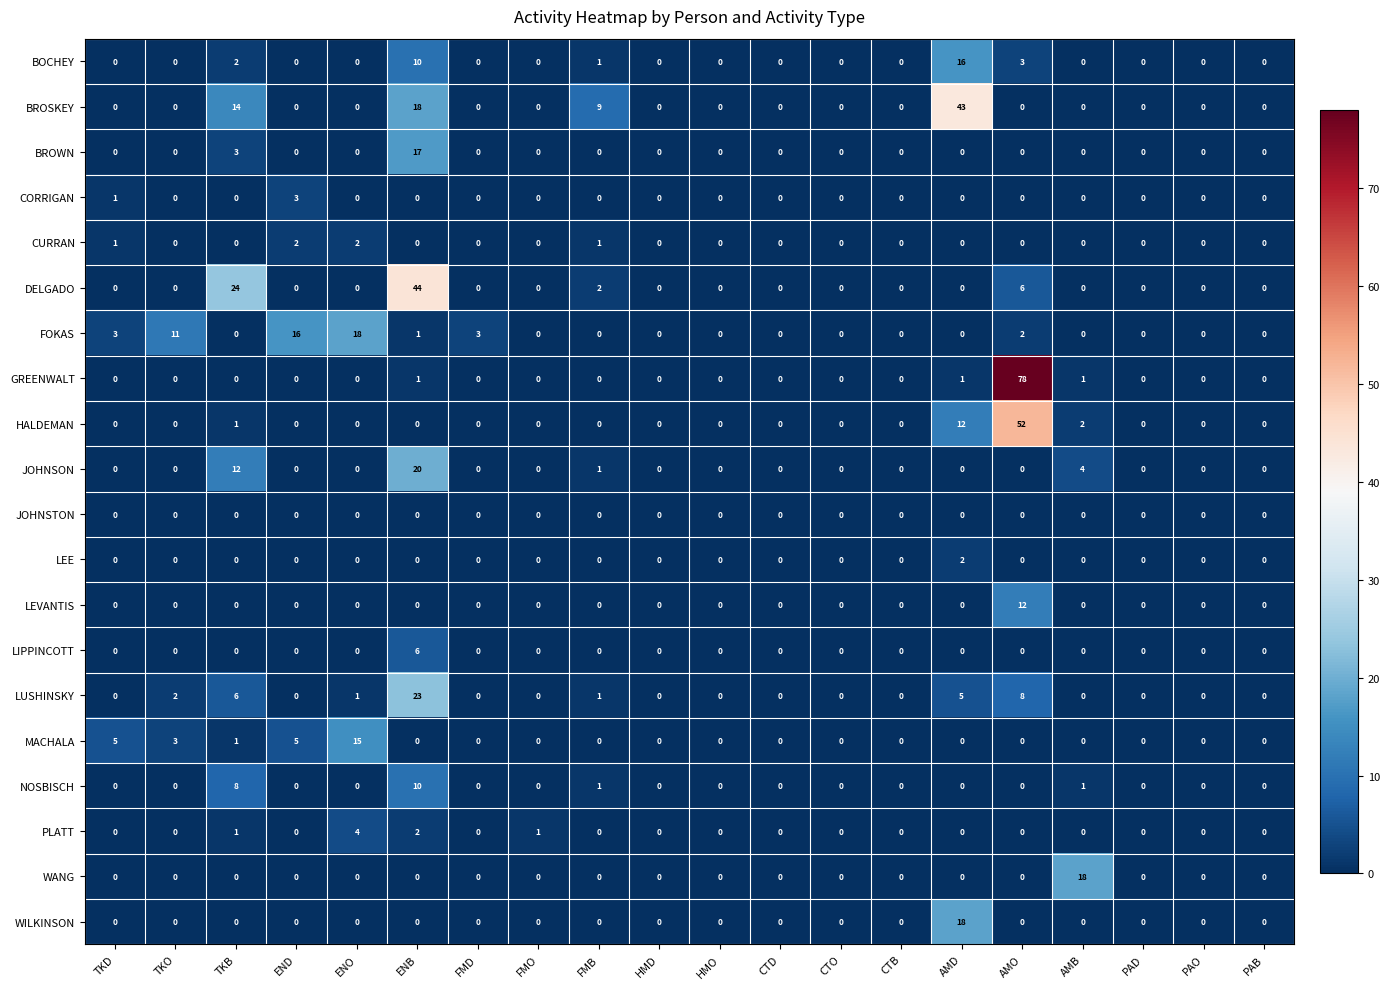

How many distinct data groups are displayed?

20